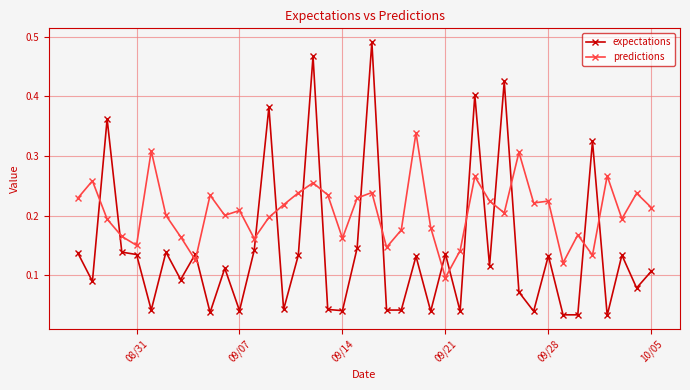

How many lines are shown in the chart?

2